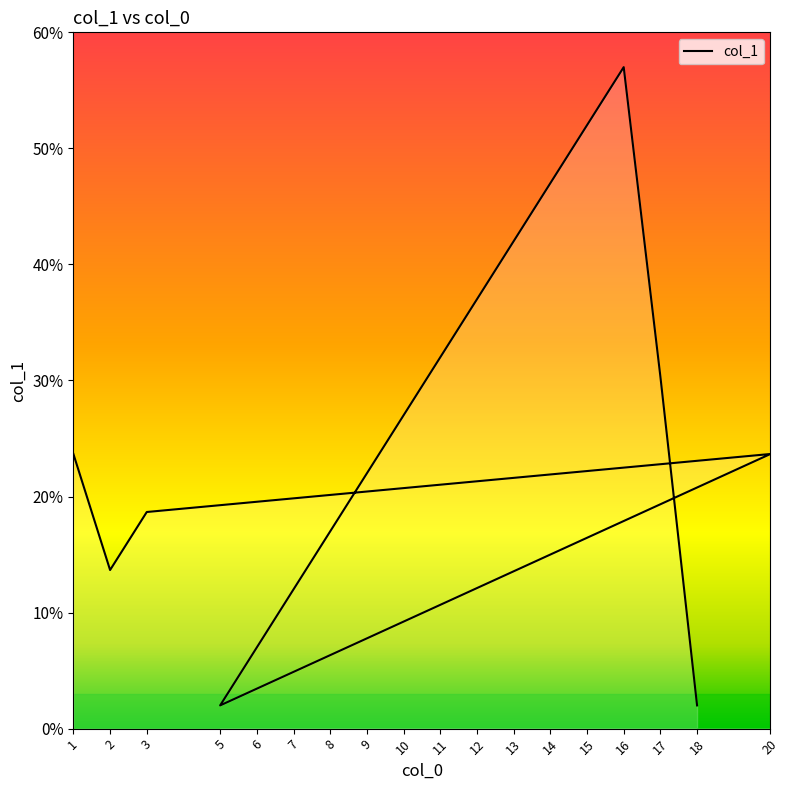

The chart shows a value of 24.3 at 14. True or false?

False